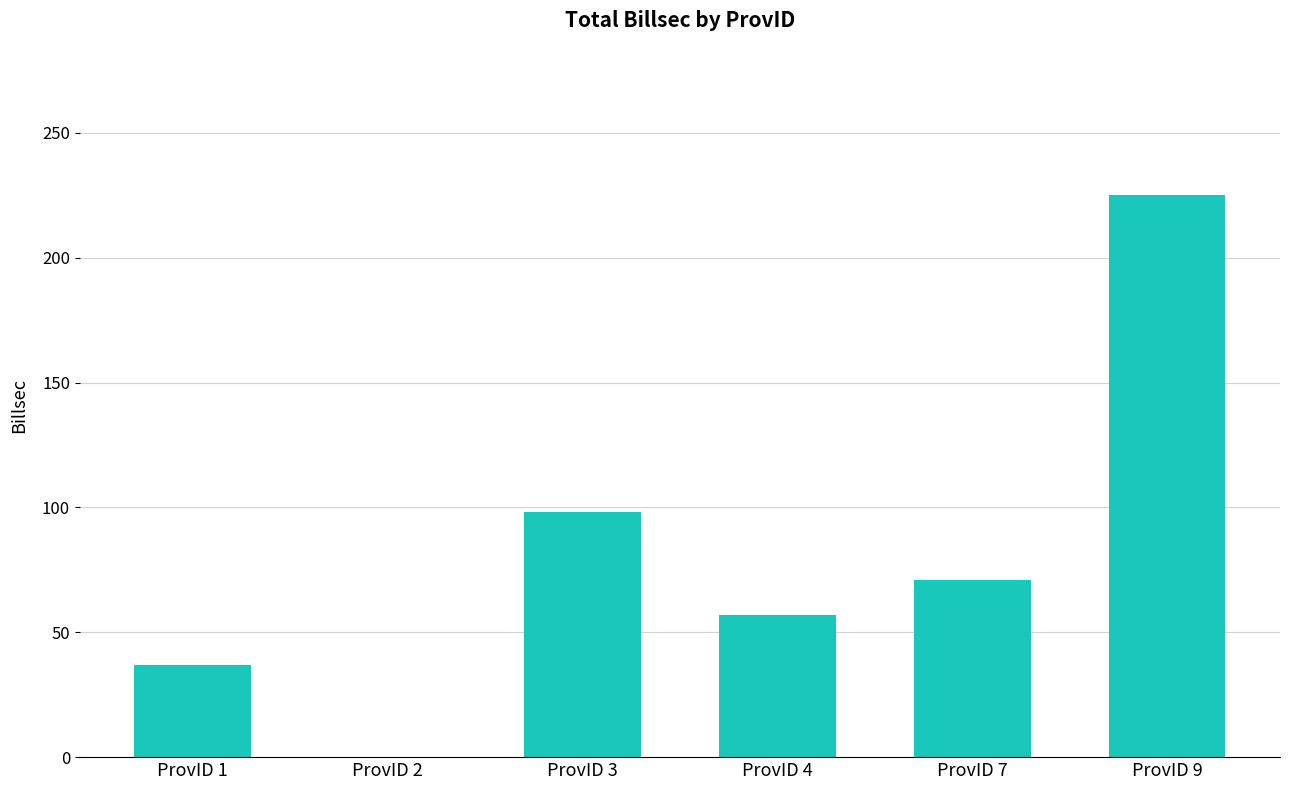

Reading right to left, transcribe all the data shown in this chart.

ProvID 9=225	ProvID 7=71	ProvID 4=57	ProvID 3=98	ProvID 2=0	ProvID 1=37